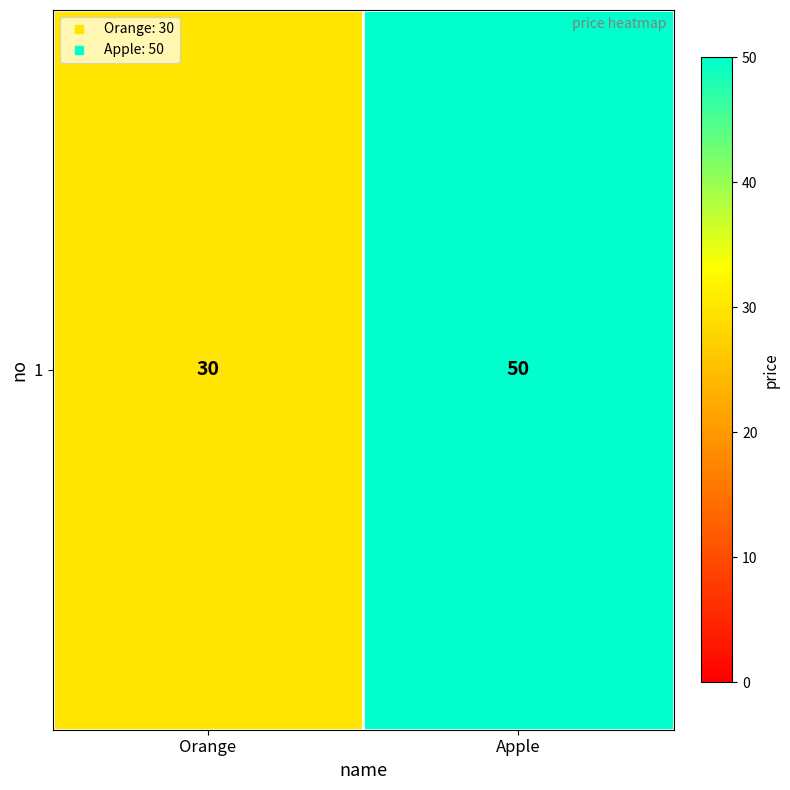

What is the ratio of the value at Orange to the value at Apple?

0.6